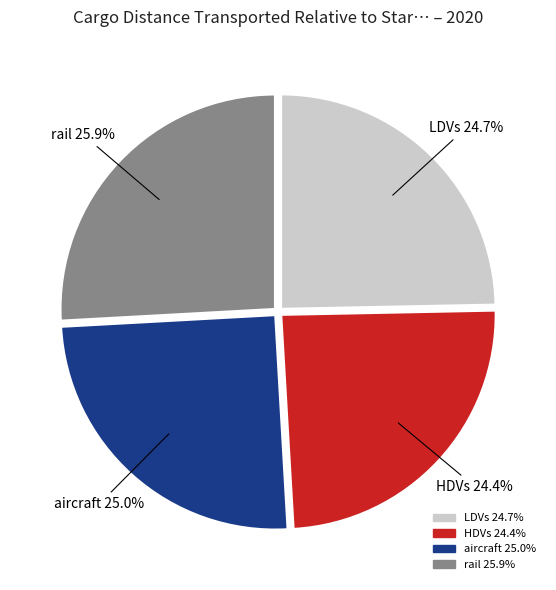

Does any single category account for the majority?

No